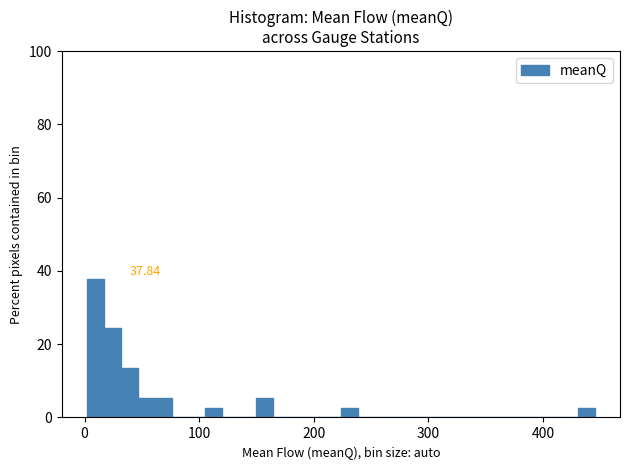

Read against the x-axis, roughly where is the centre of the tallest bar?

10